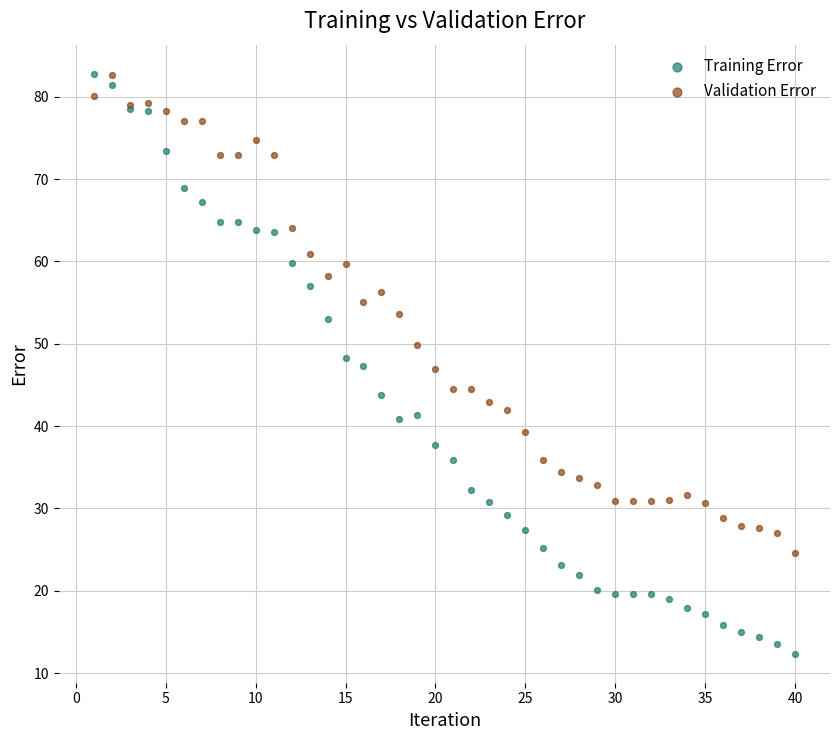

Which series has the largest Y range (max minus min)?

Training Error